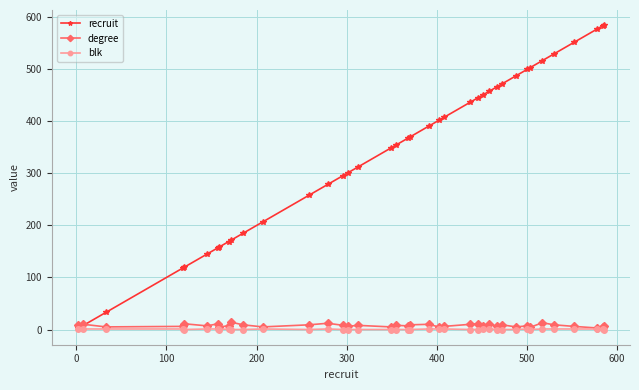

Which series has the largest total across all categories?

recruit